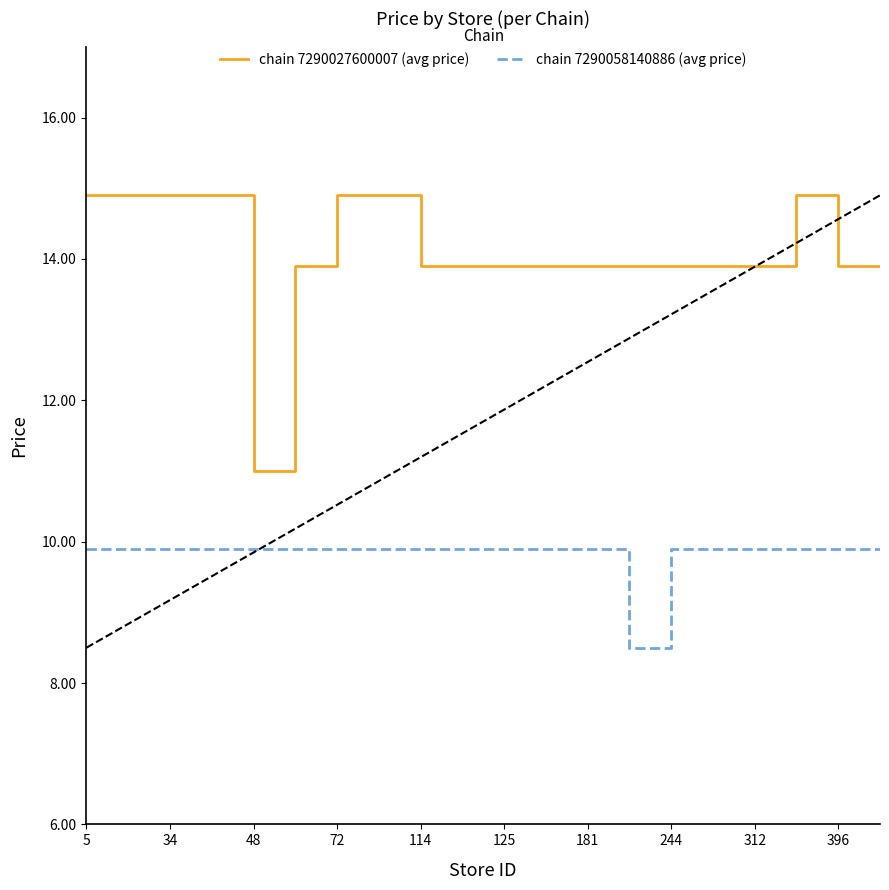

What is the minimum value for chain 7290027600007 (avg price)?

11.0